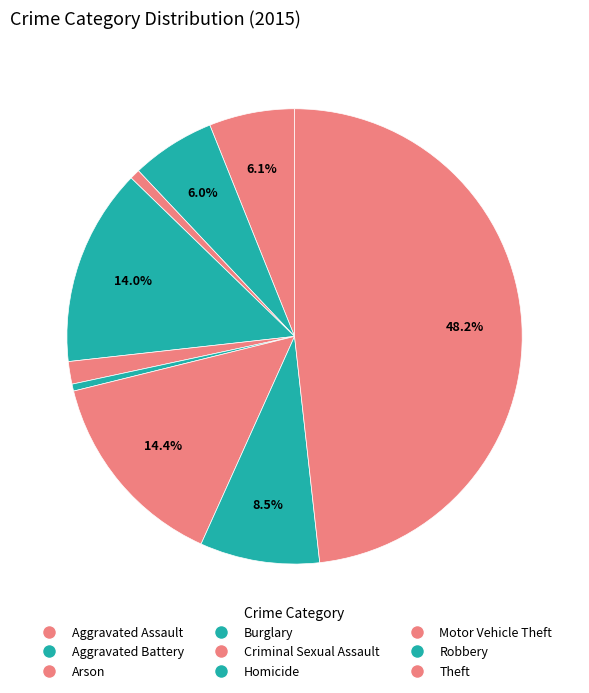

How many segments does this pie chart have?

9